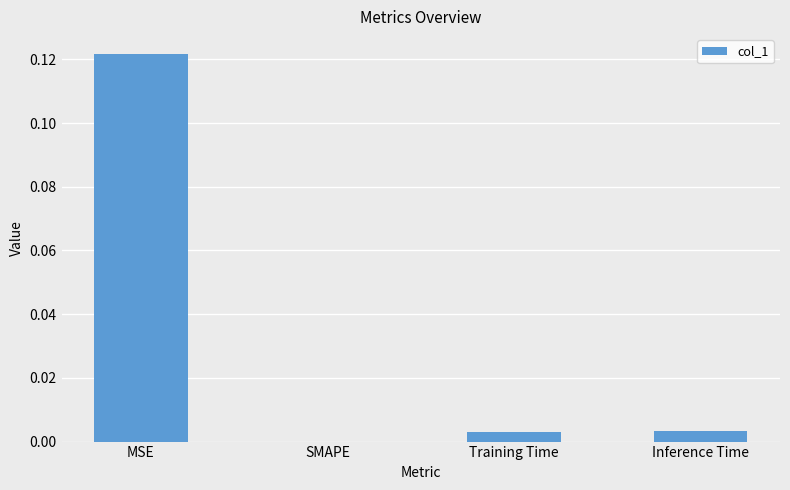

At which category does the chart reach its peak across all series?

MSE